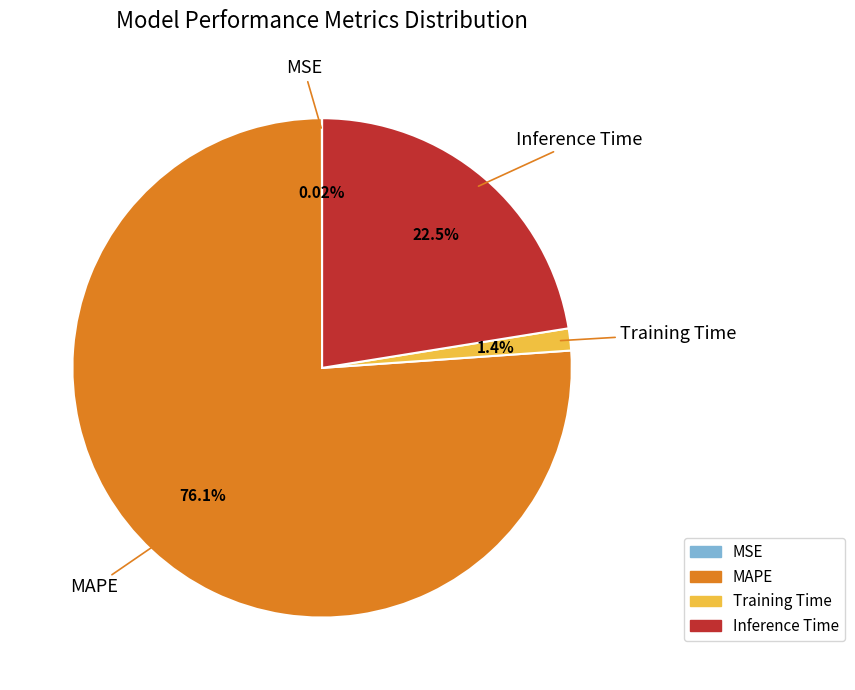

Which slice is the largest?

MAPE